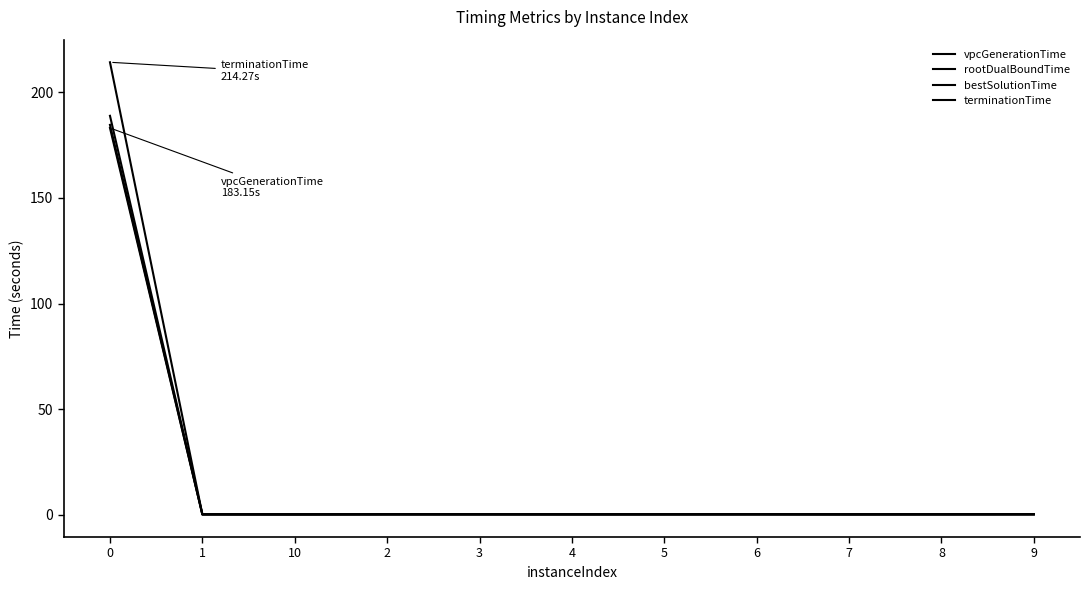

True or false: bestSolutionTime and terminationTime cross at least once.

False